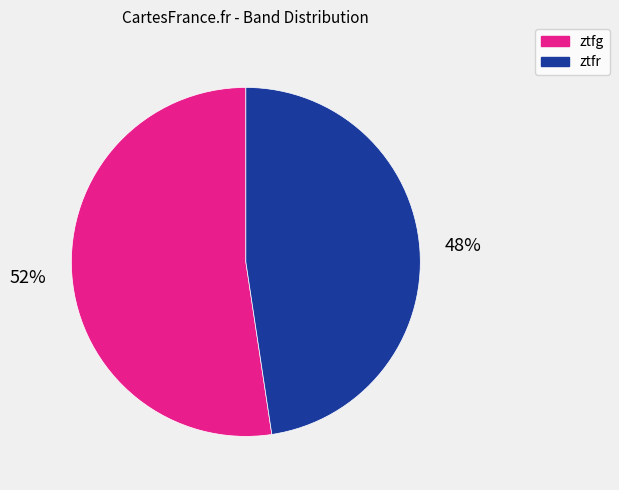

True or false: ztfg accounts for 42% of the total.

False